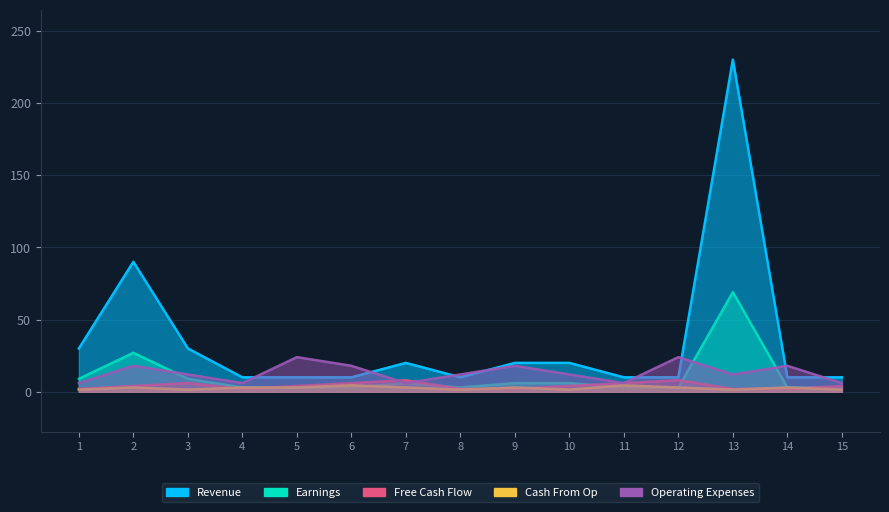

Which category has the lowest value in the Earnings series?

4